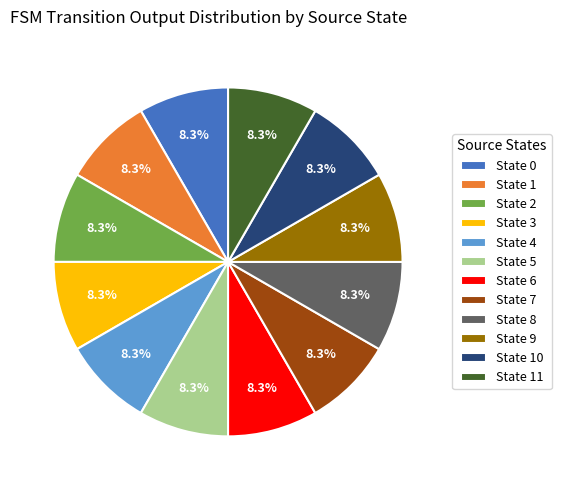

Is there a majority slice in this chart?

No